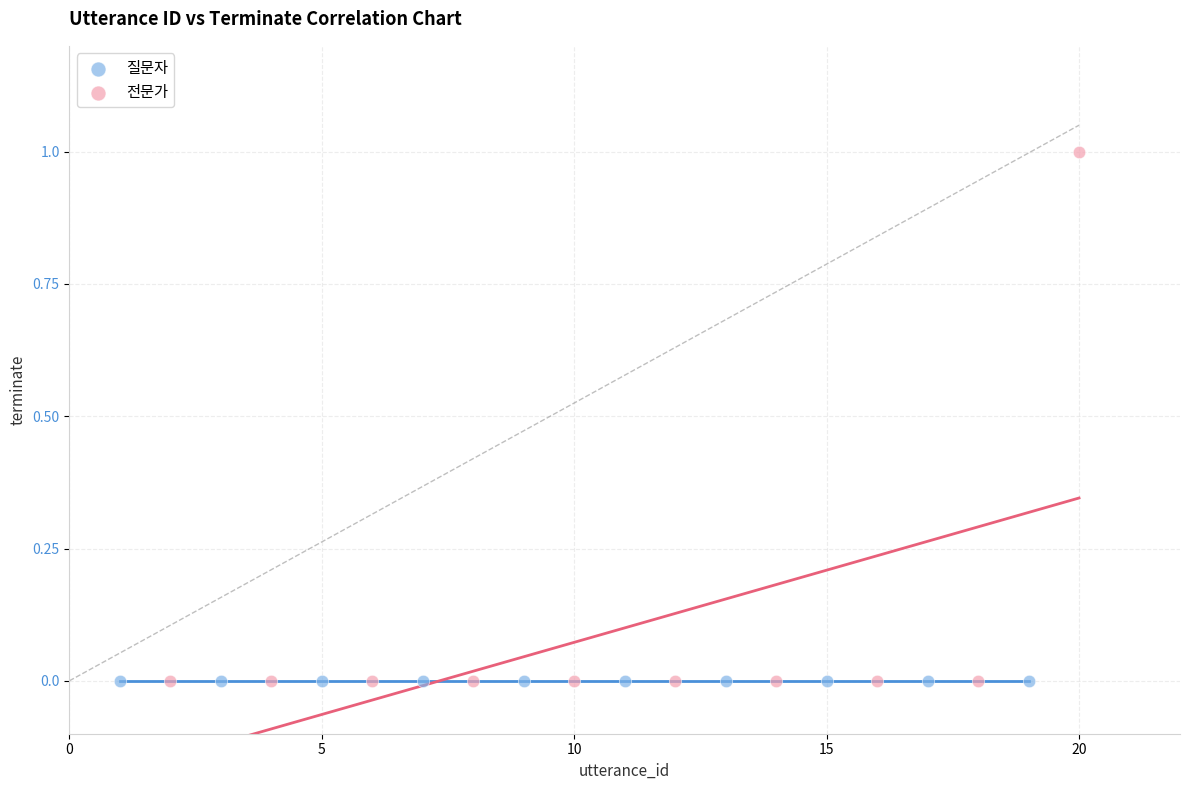

Which series contains the highest Y value?

전문가